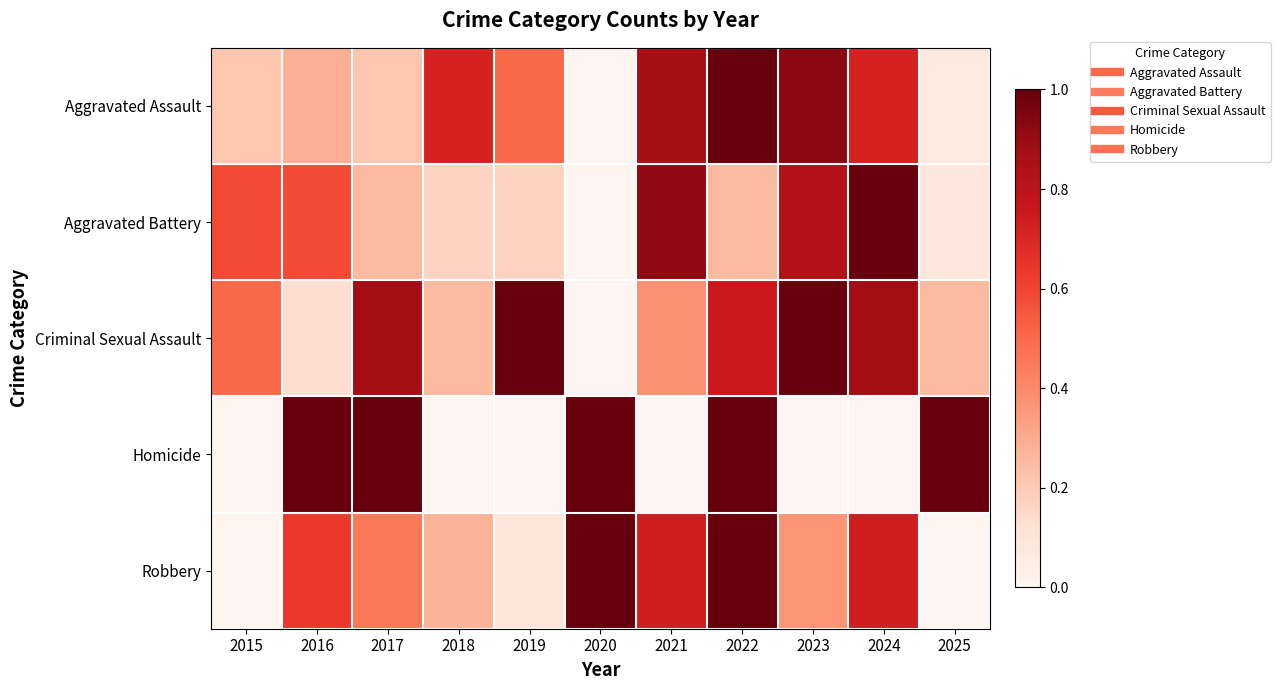

Which series has the largest range (max minus min)?

Aggravated Assault